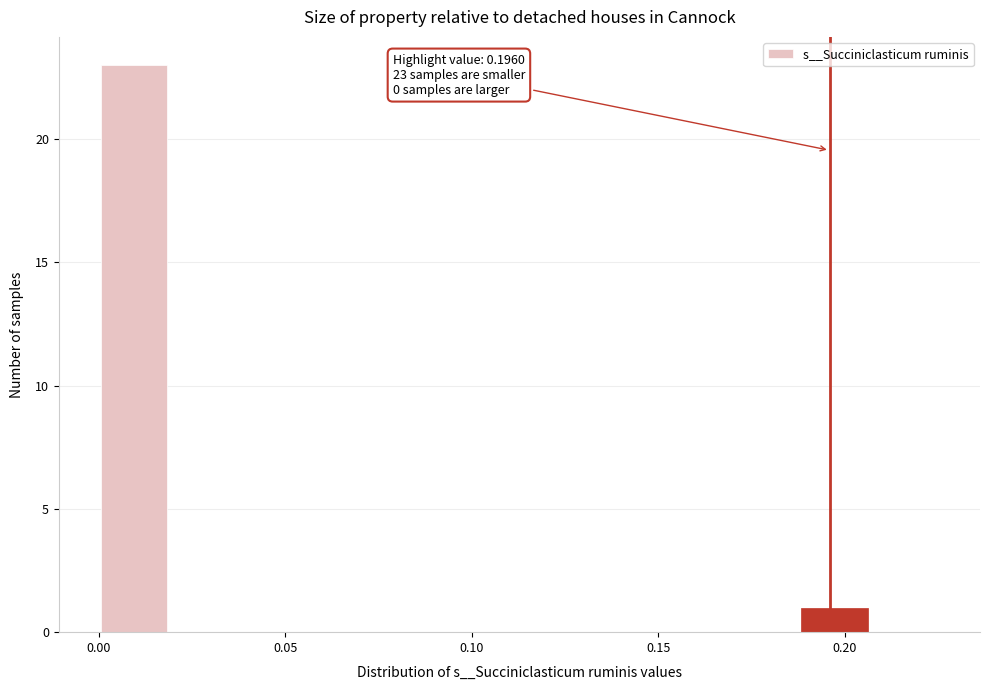

Read against the x-axis, roughly where is the centre of the tallest bar?

0.010